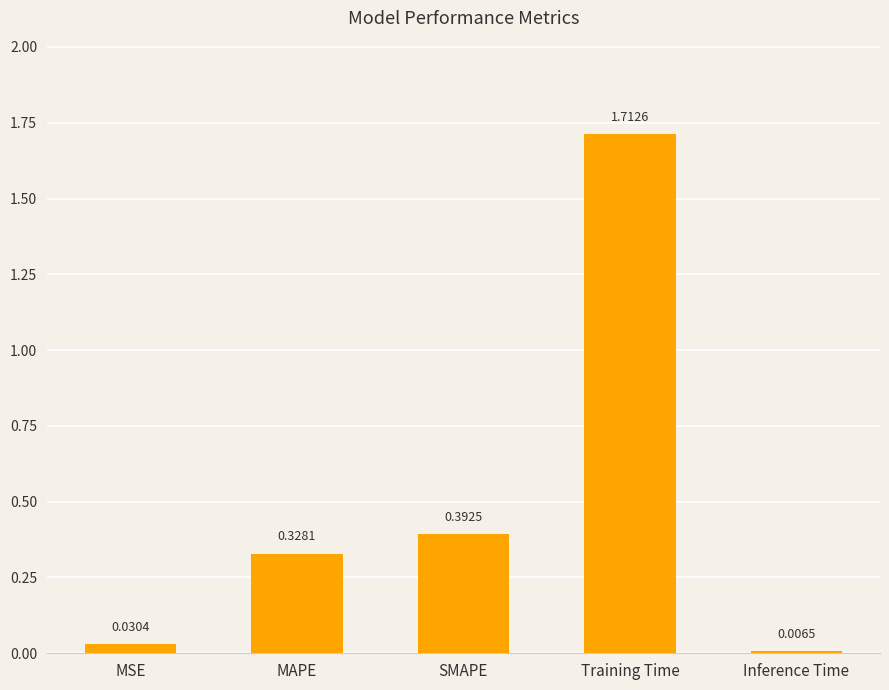

Which label corresponds to the largest value in the chart?

Training Time